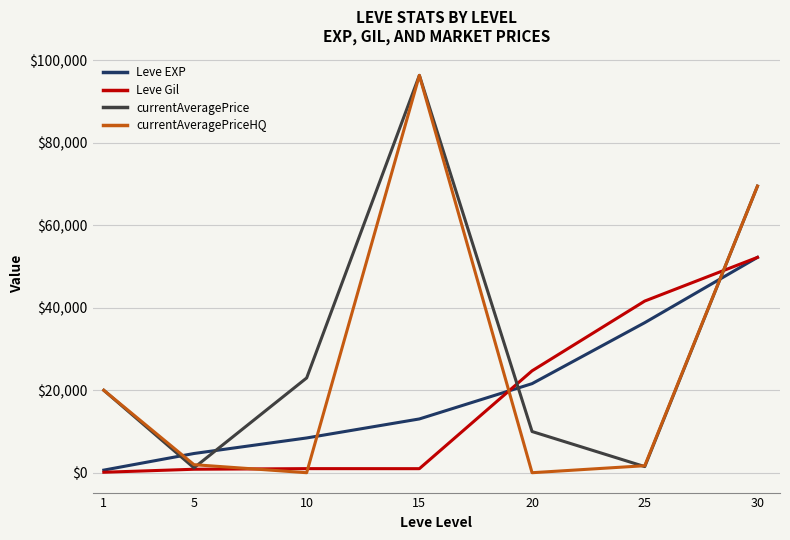

What is the greatest value displayed?

96363.2